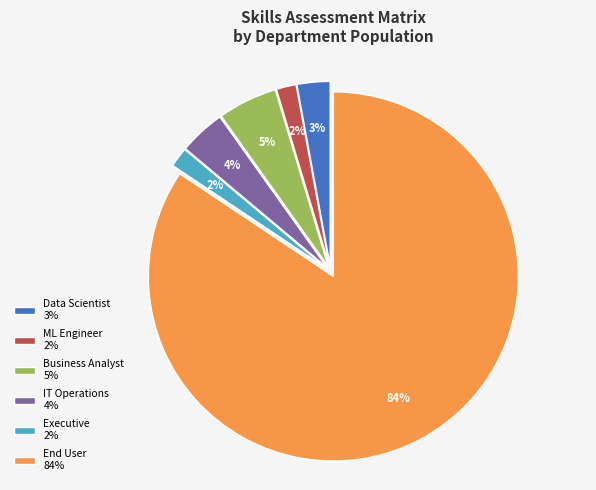

Approximately how many times larger is the value at Executive 2% compared to ML Engineer 2%?

1.0